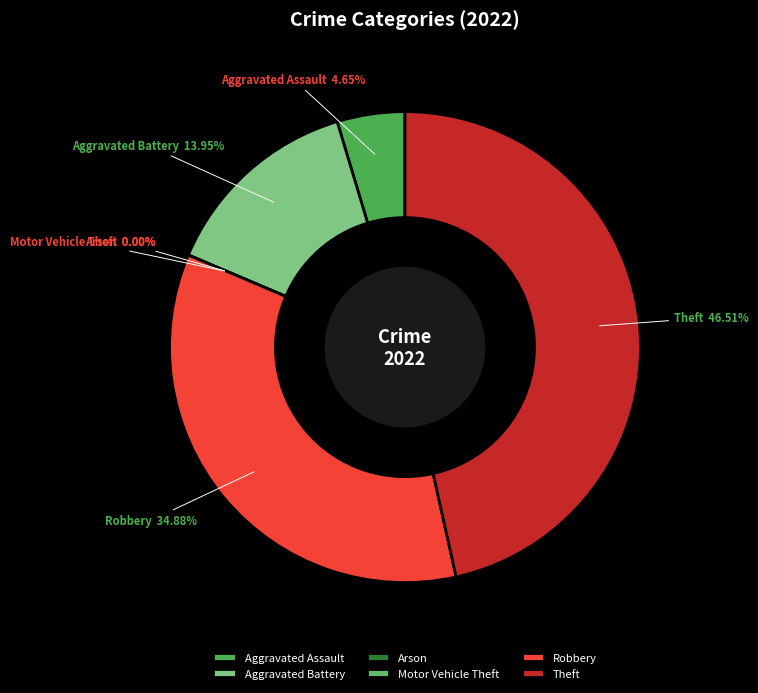

Rank the categories by value from highest to lowest.

Theft, Robbery, Aggravated Battery, Aggravated Assault, Arson, Motor Vehicle Theft